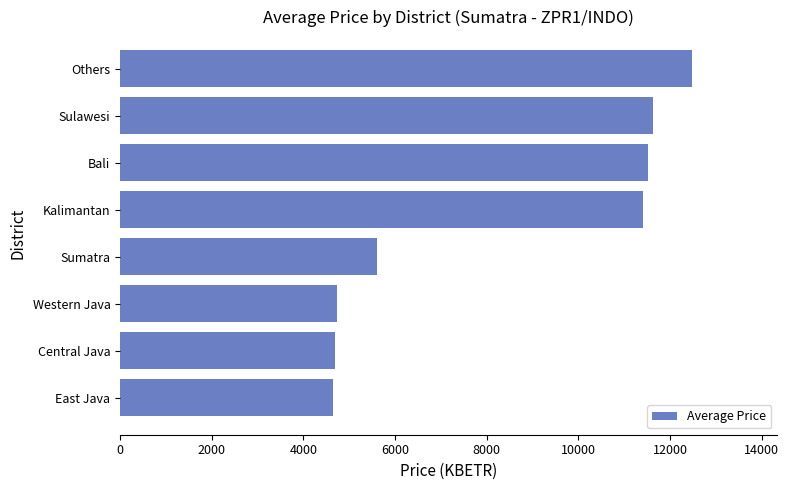

The value at Sumatra is 5615.4. True or false?

True